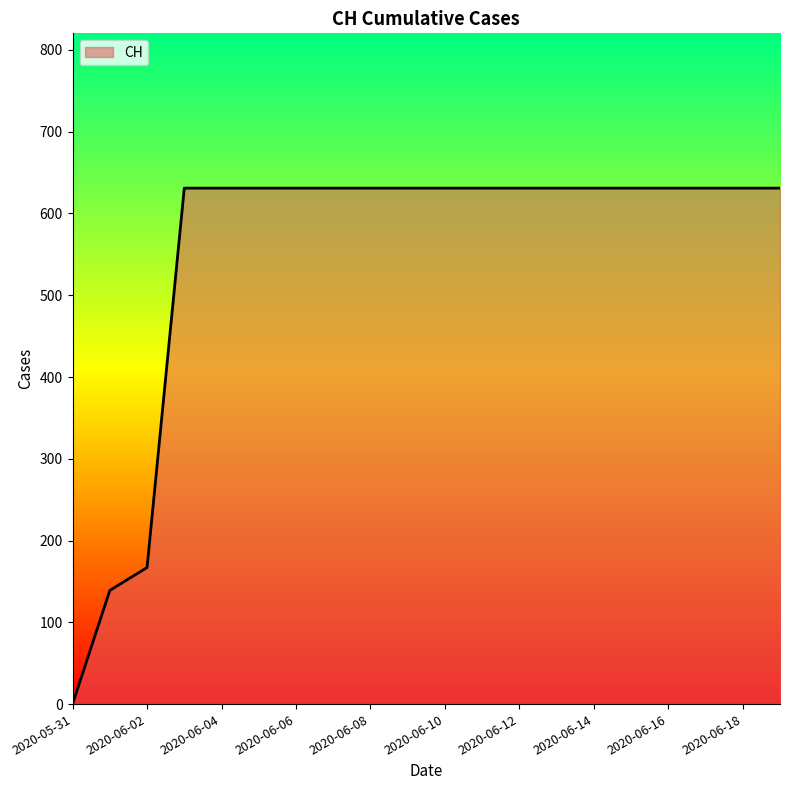

What is the difference between the maximum and minimum values?

631